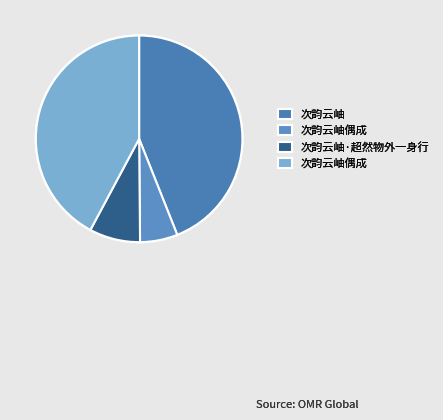

To the nearest percent, what is the difference between the largest and smallest slice percentages?

38%